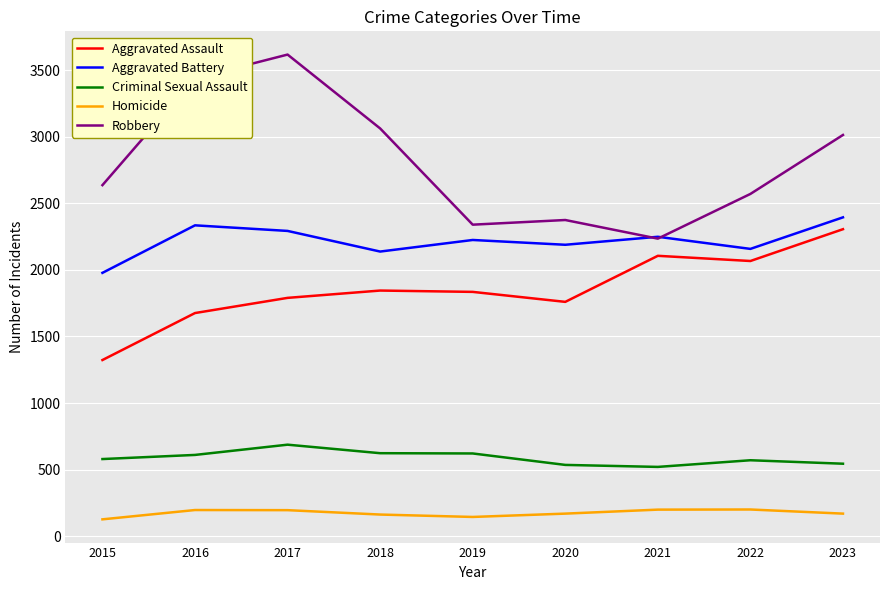

True or false: Aggravated Battery and Criminal Sexual Assault intersect in this chart.

False